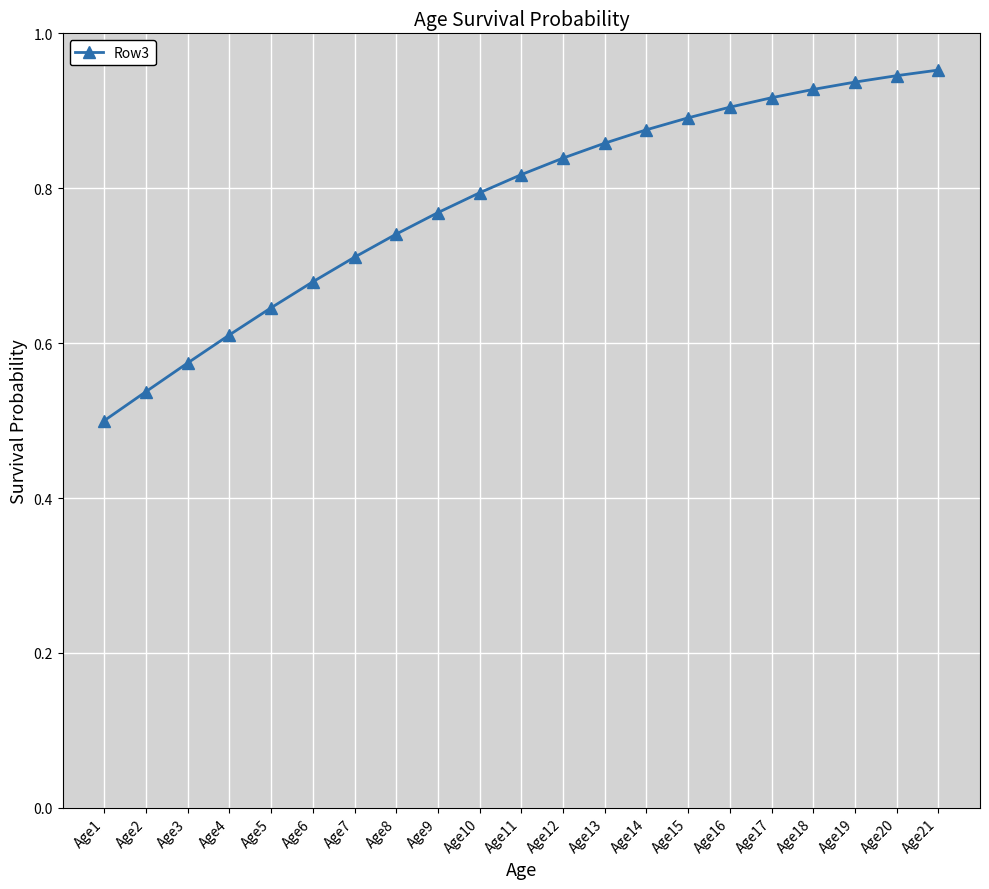

At which category does the chart reach its minimum across all series?

Age1